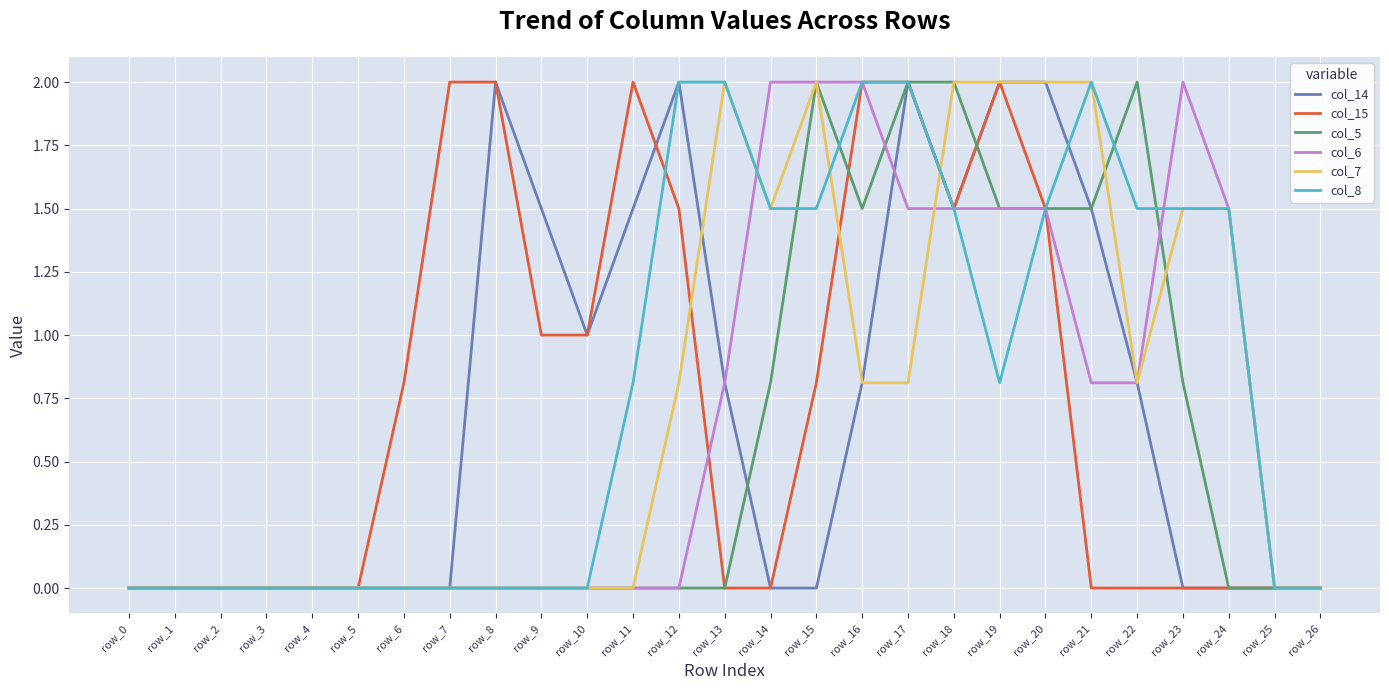

Is it true that col_7 equals 0.4 at row_22?

False